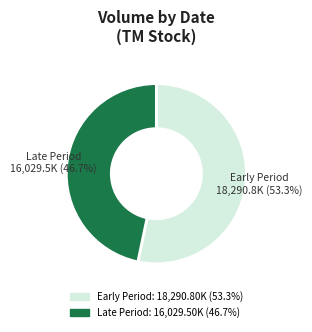

Does any single category account for the majority?

Yes